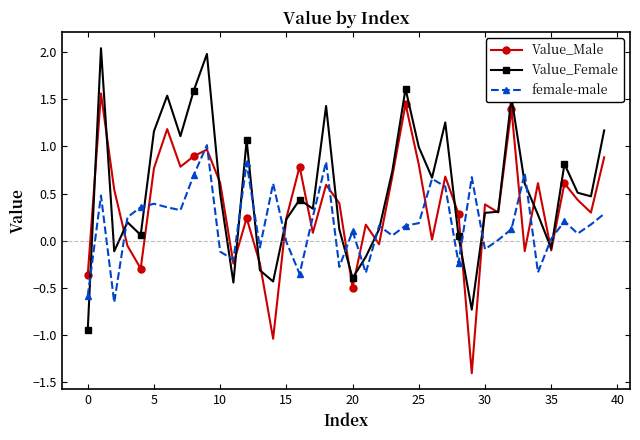

Which series has the largest total across all categories?

Value_Female